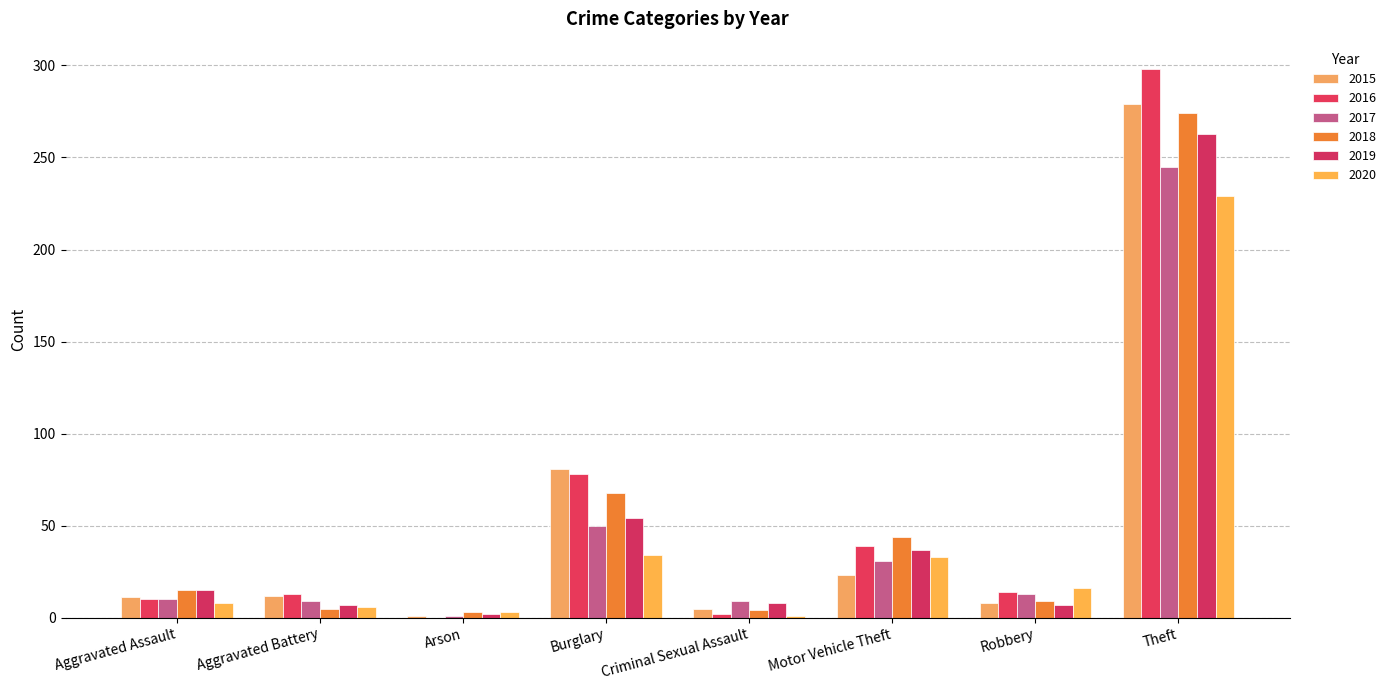

What is the sum of the 2018 values at Burglary and Theft?

342